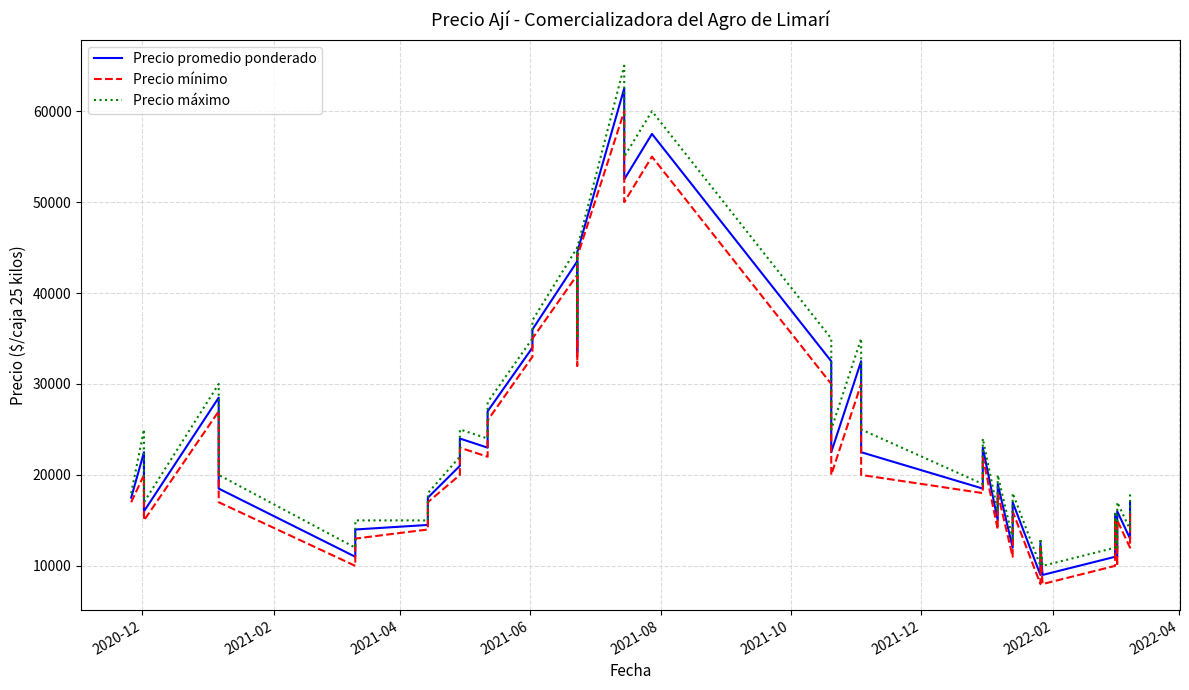

In Precio promedio ponderado, how many points are higher than both neighbors (excluding endpoints)?

13